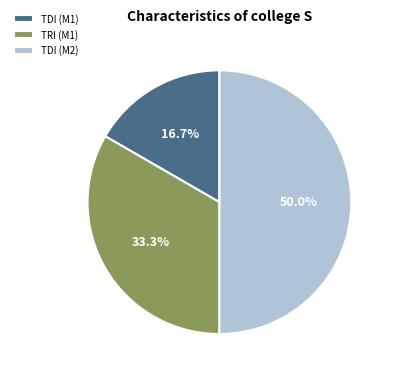

What portion of the pie excludes TRI (M1)?

66.7%